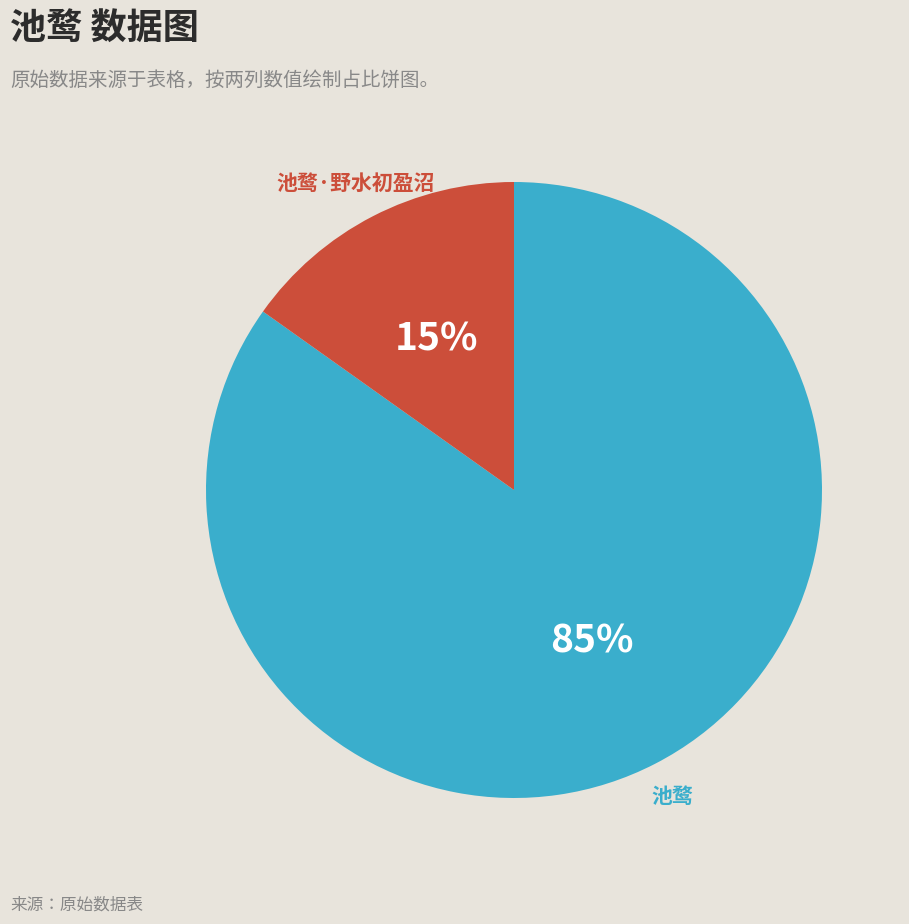

Does any single category account for the majority?

Yes